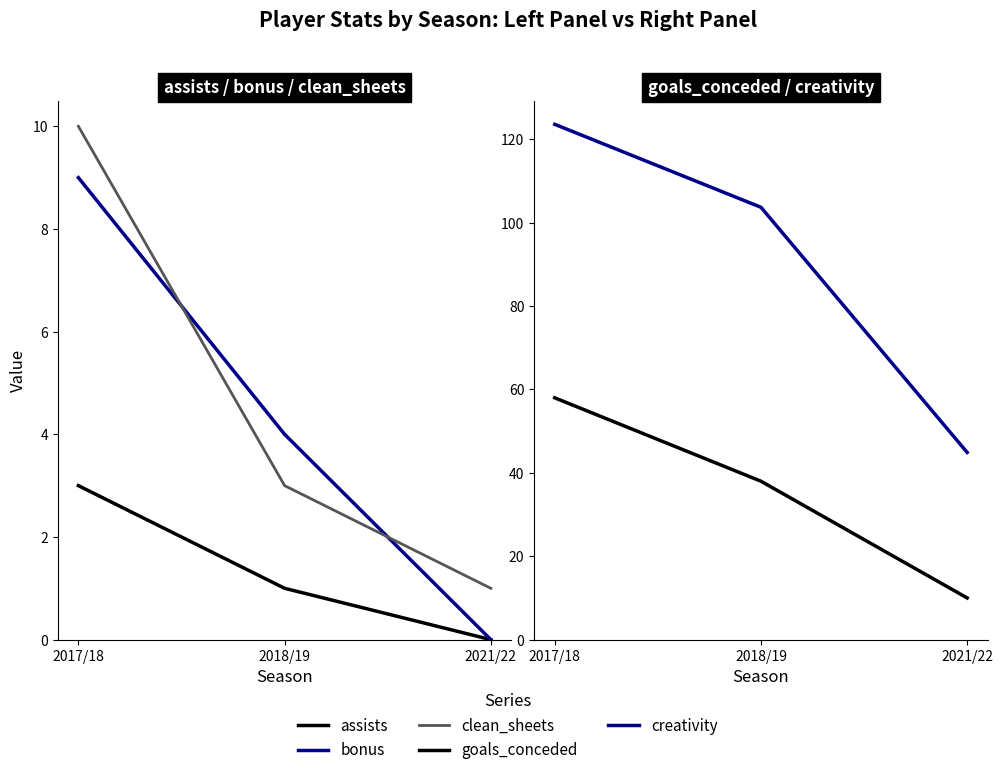

What is the average value of the goals_conceded series?

35.3